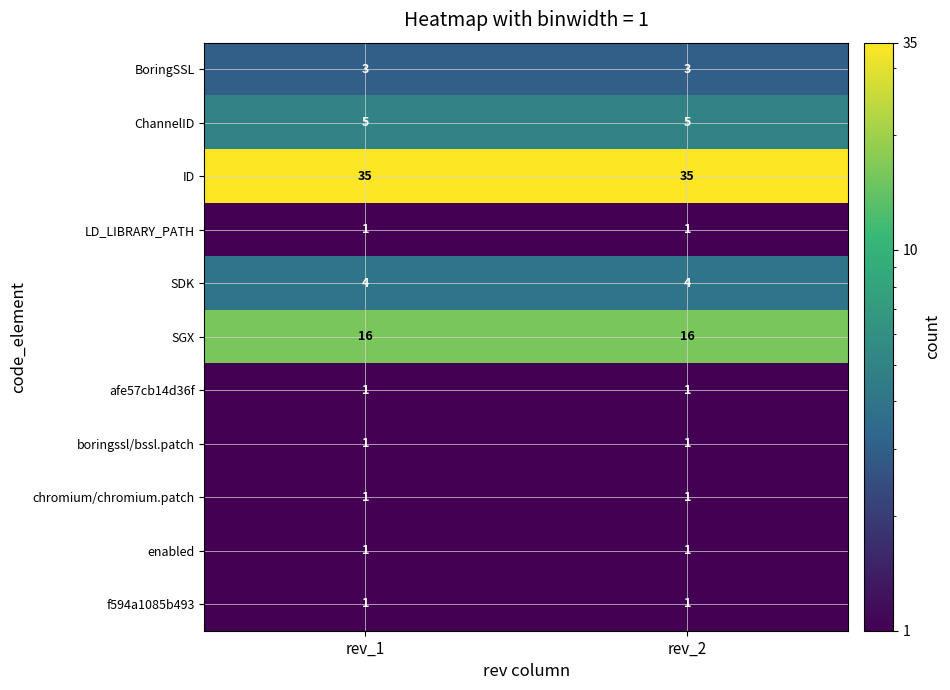

True or false: BoringSSL has a value of 5 at rev_1.

False